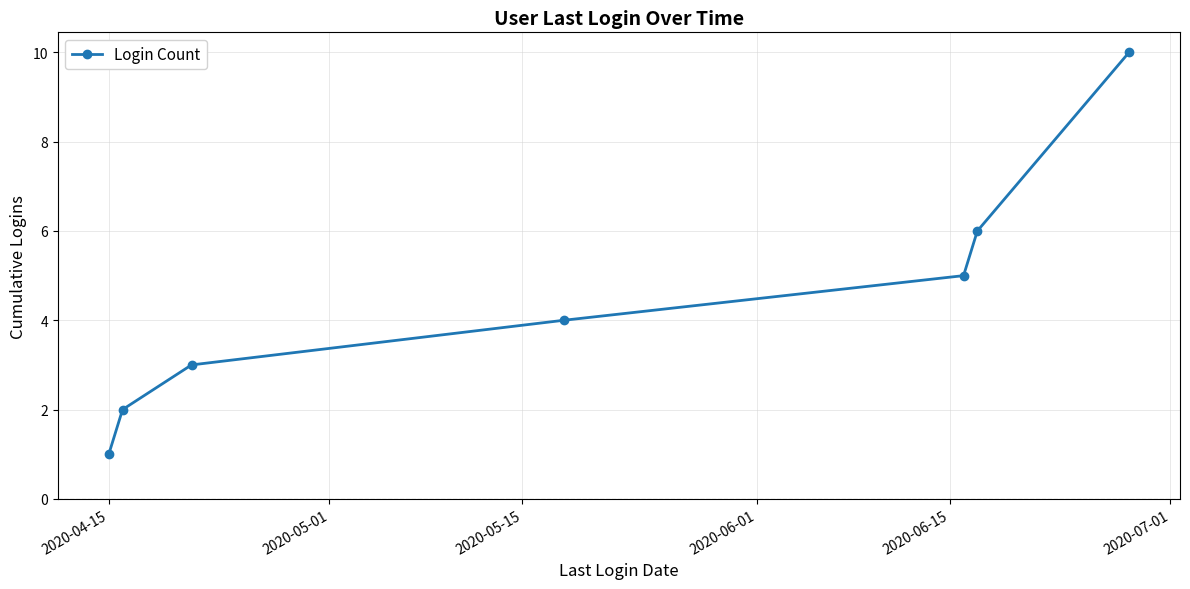

What is the greatest value displayed?

10